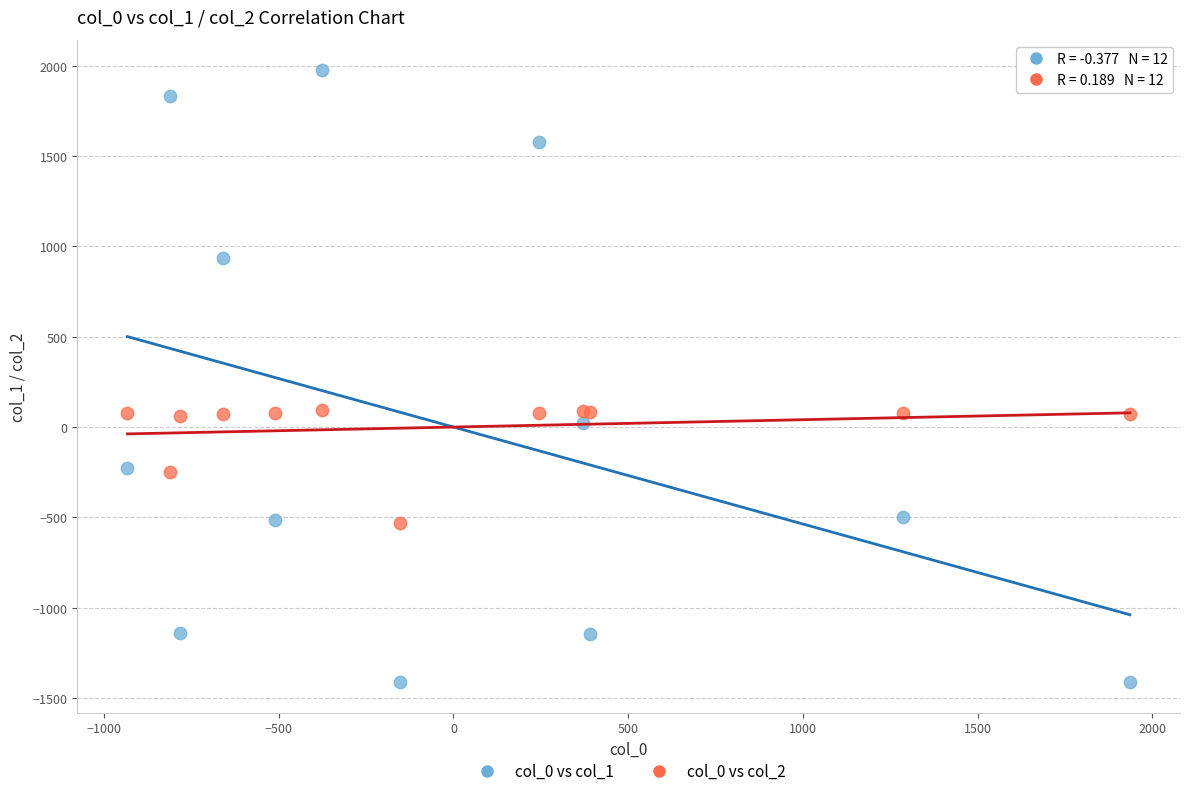

Which series contains the lowest Y value?

col_0 vs col_1